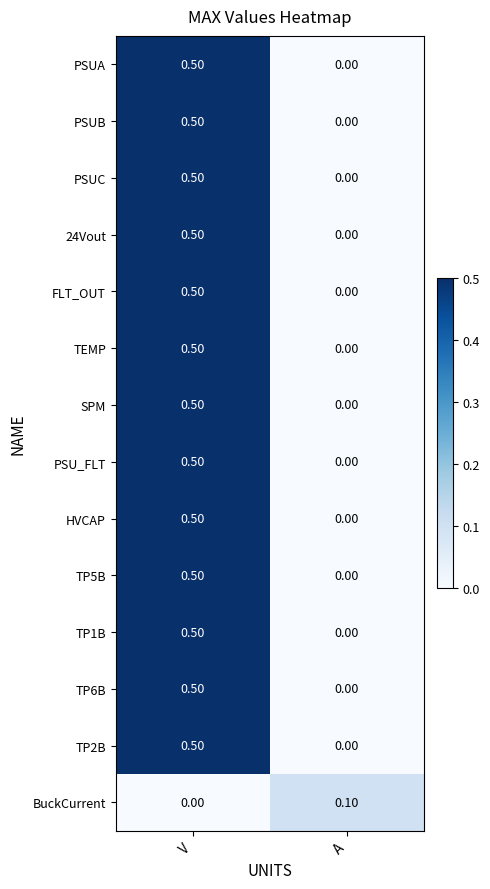

At which label is PSUC closest to 0?

A